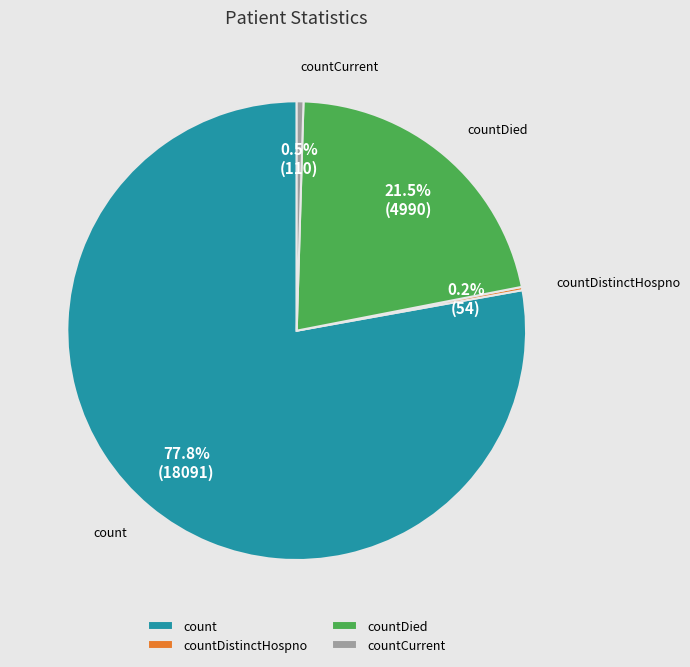

To the nearest percent, what is the difference between the countDied and count slice percentages?

56%